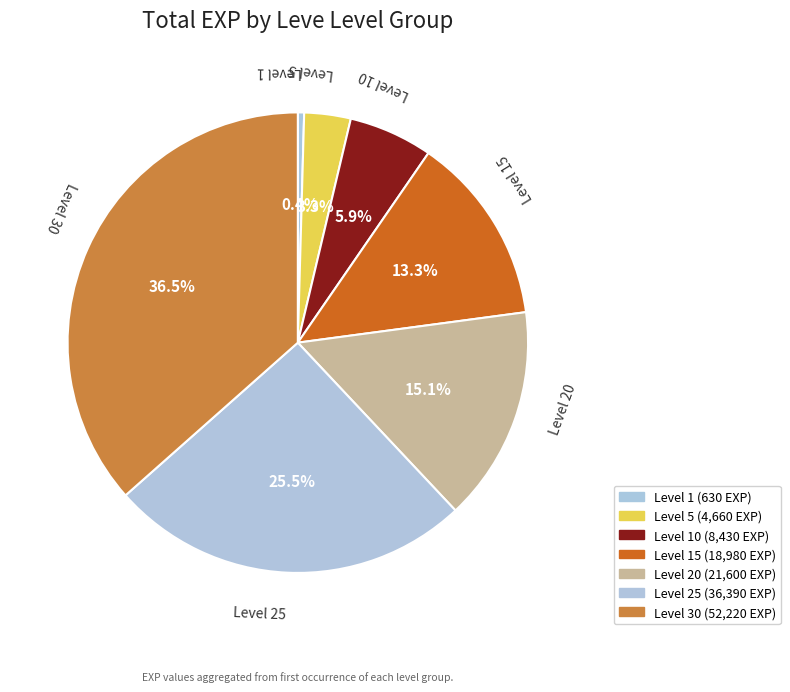

Do Level 25 and Level 15 together represent more than half of the pie?

No